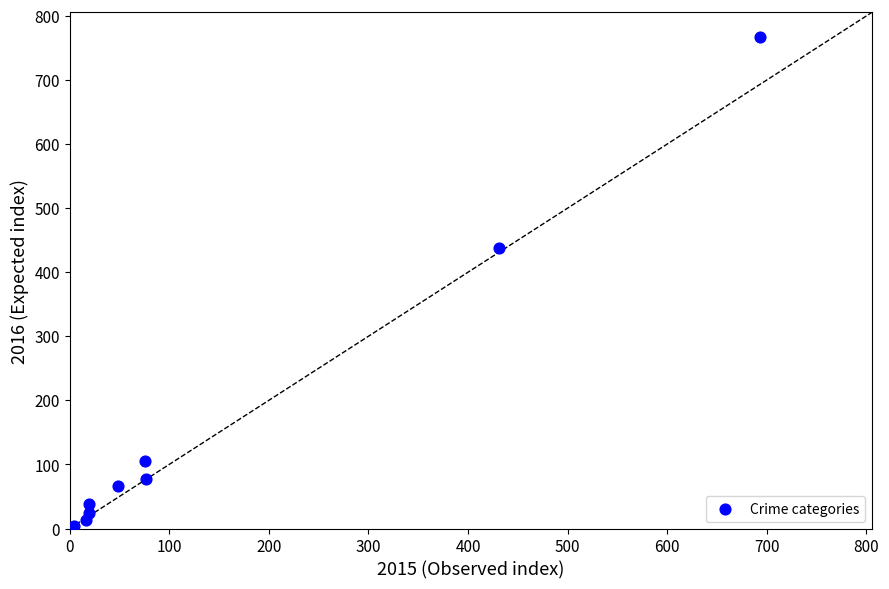

What Y value in the scatter plot is closest to 384?

437